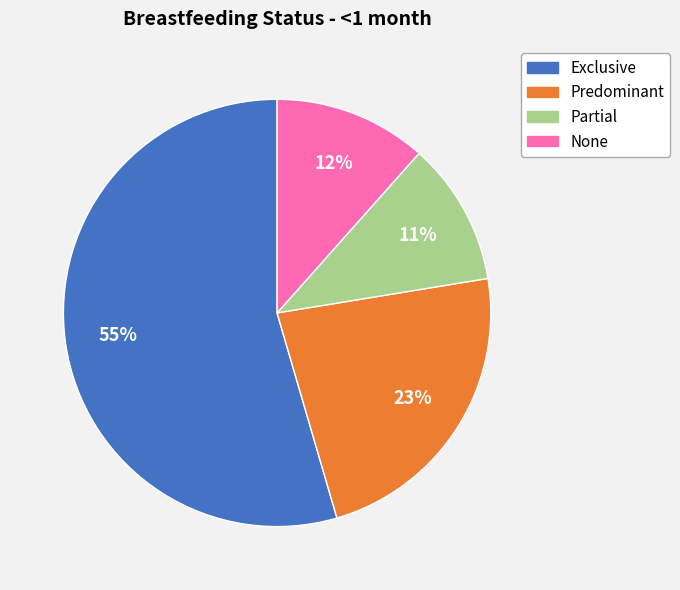

Rank the categories by value from highest to lowest.

Exclusive, Predominant, None, Partial